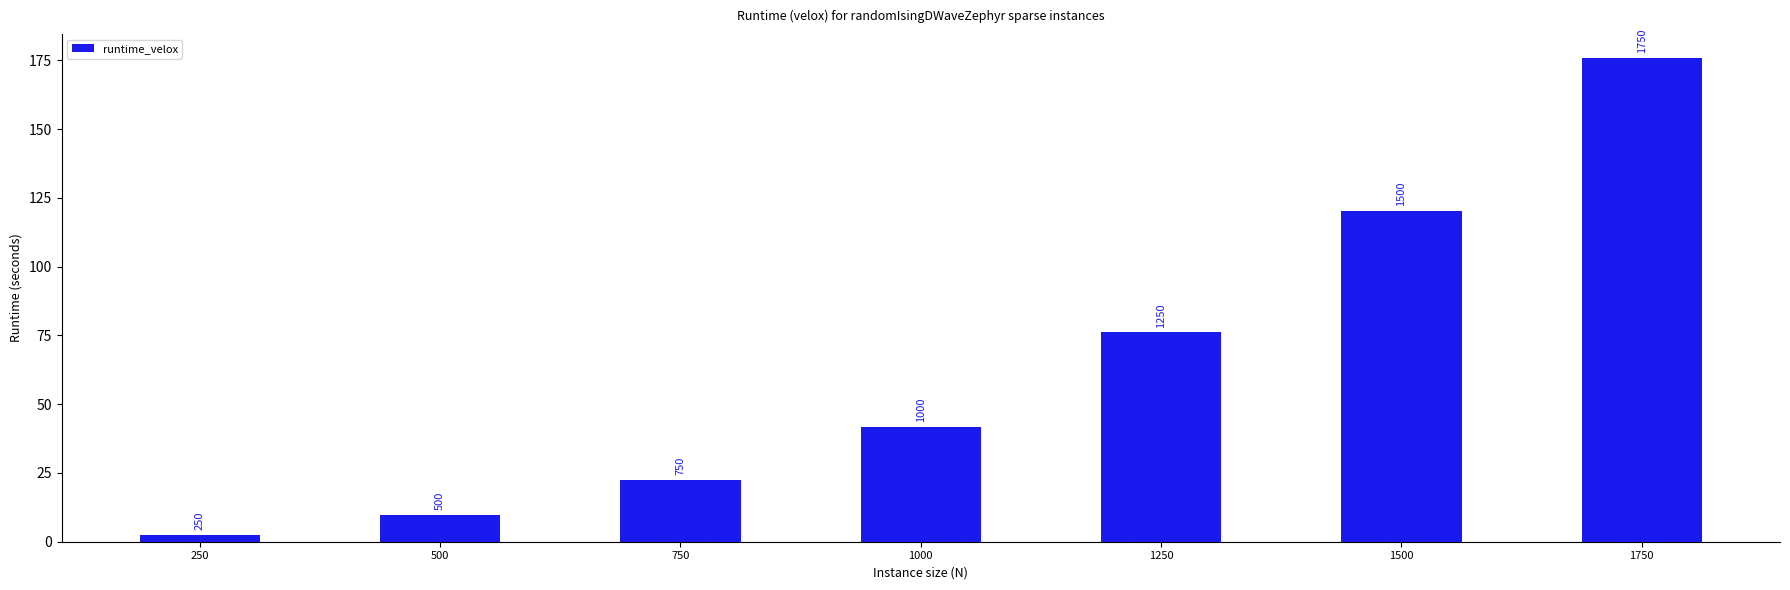

Are the bars grouped side by side (vs. stacked)?

No